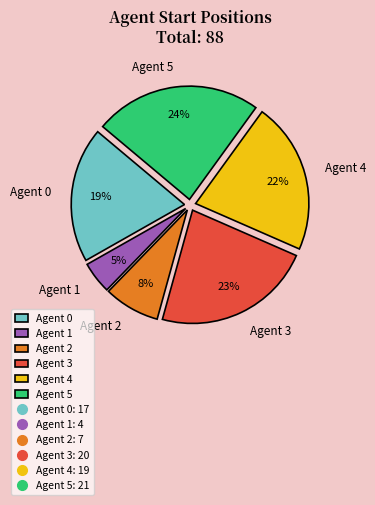

Which has a higher value, Agent 1 or Agent 0?

Agent 0